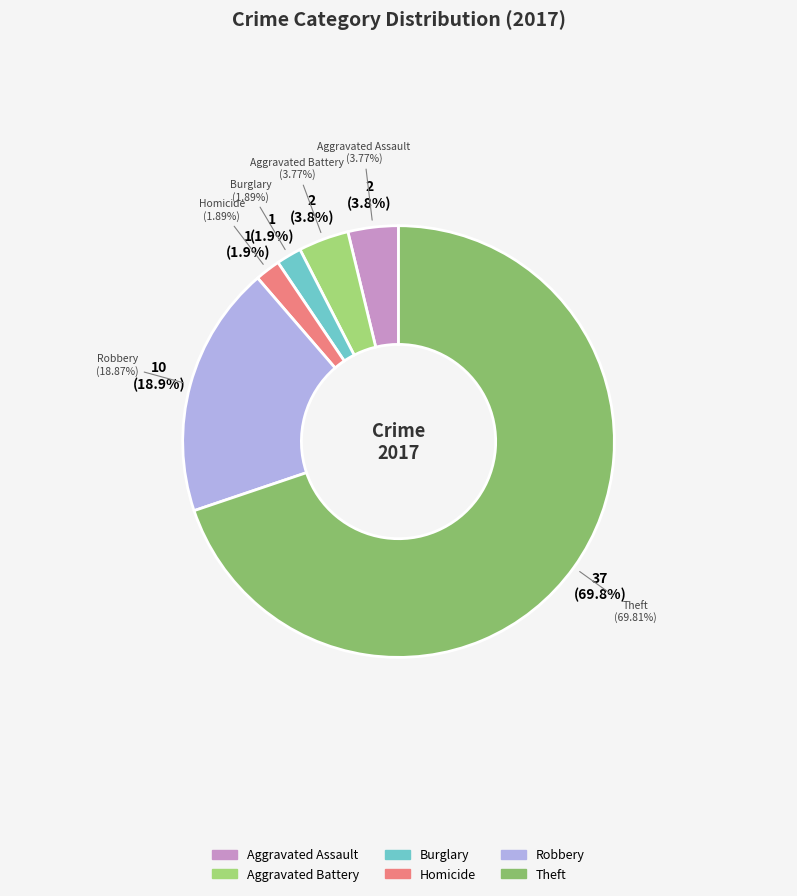

Is there any slice that represents more than half of the pie?

Yes